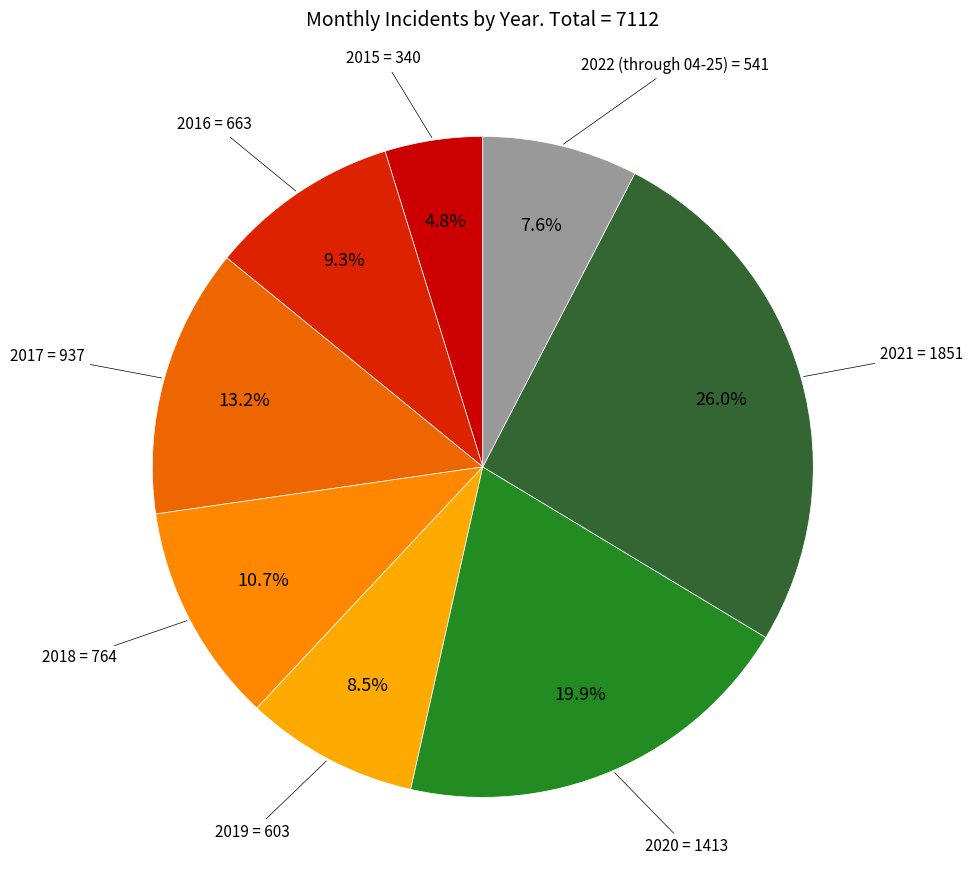

Is it true that 2022 (through 04-25) is 1% of the pie?

False